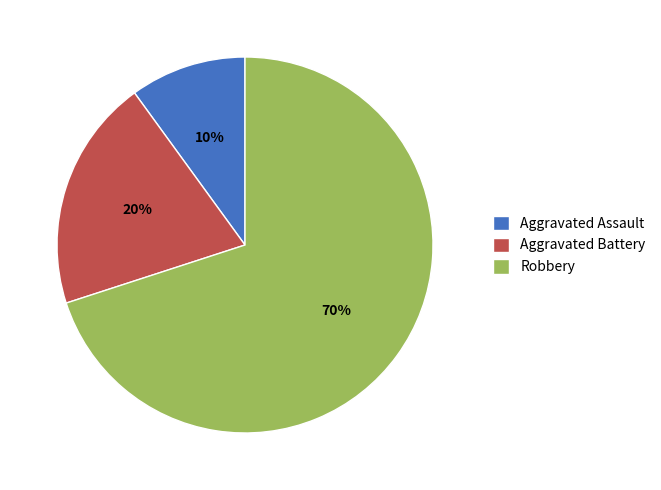

Rank the categories by value from highest to lowest.

Robbery, Aggravated Battery, Aggravated Assault